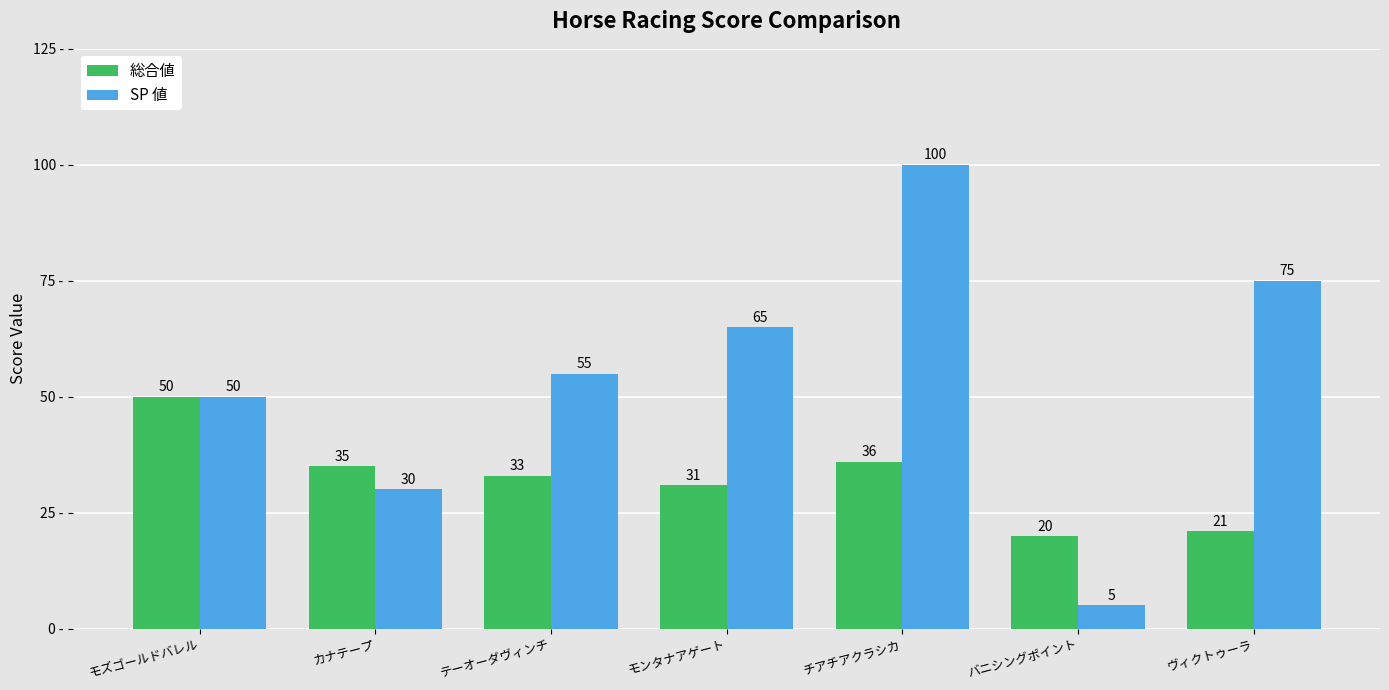

Which series changed the most between カナテープ and テーオーダヴィンチ?

SP 値